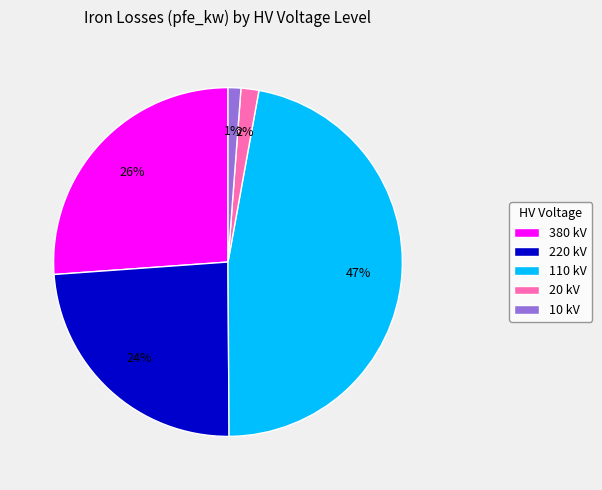

To the nearest percent, what is the difference between the 110 kV and 10 kV slice percentages?

46%